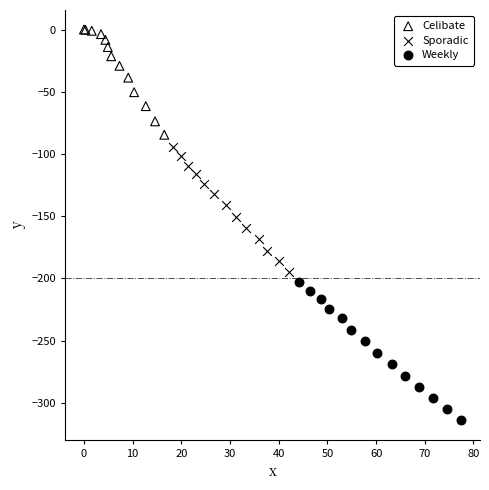

Which series has the largest Y range (max minus min)?

Weekly